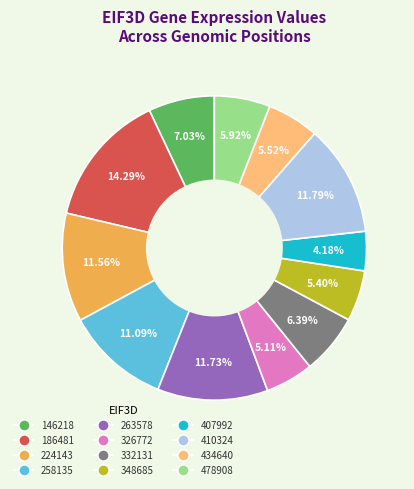

Is there a majority slice in this chart?

No